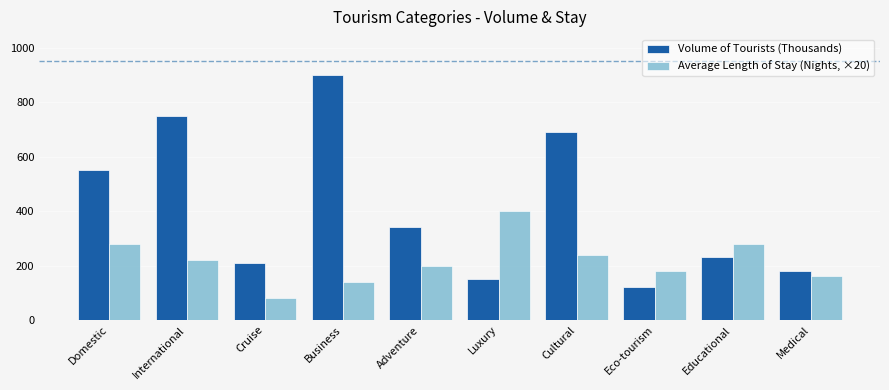

How many bars are there in total?

20